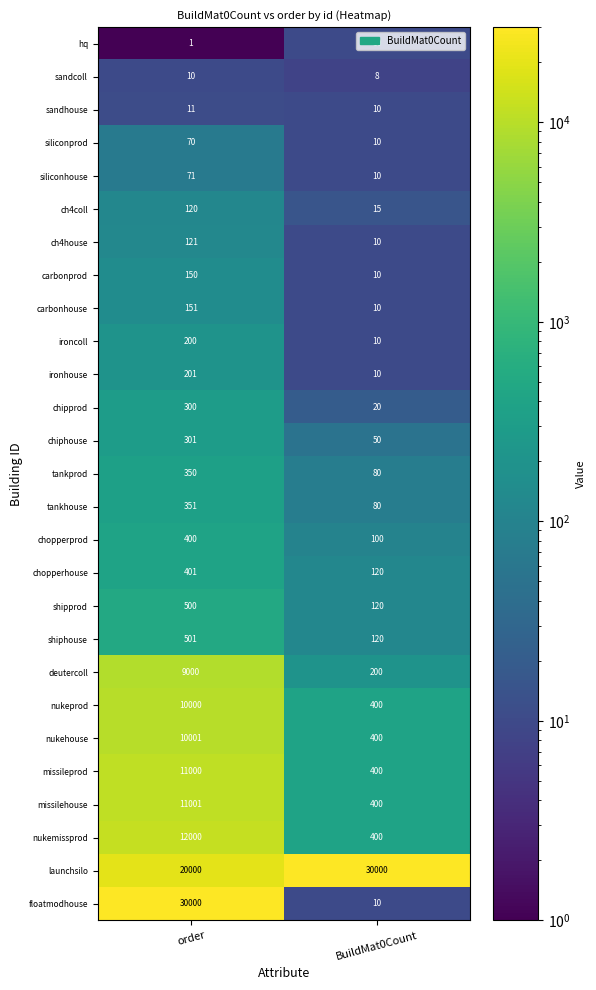

Which series changed the most between order and BuildMat0Count?

floatmodhouse